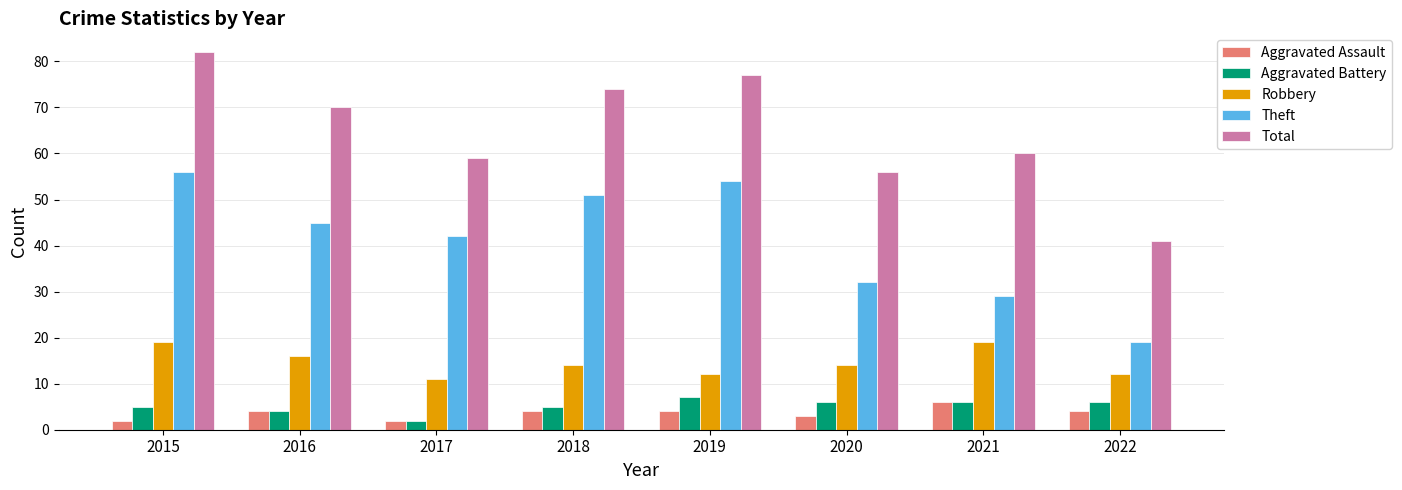

What is the average value of the Aggravated Assault series?

4